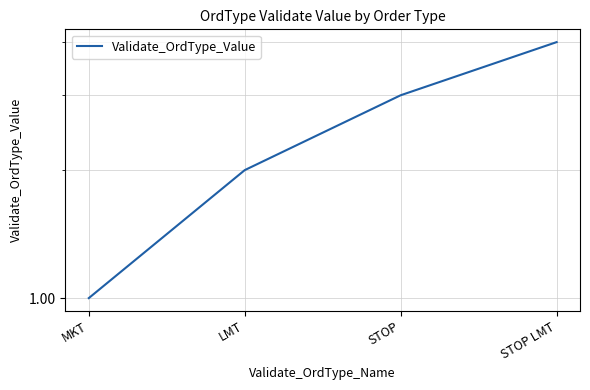

Is it true that the value at STOP LMT is 2?

False